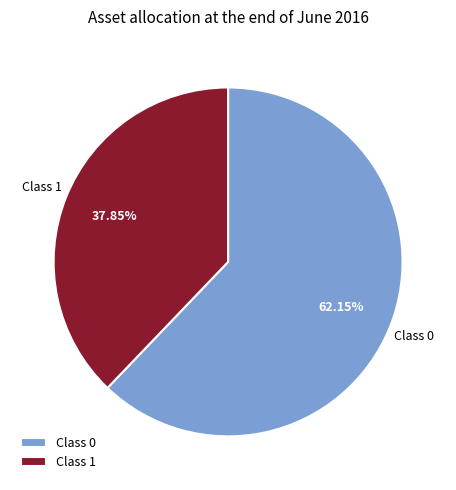

Between Class 0 and Class 1, which is larger?

Class 0